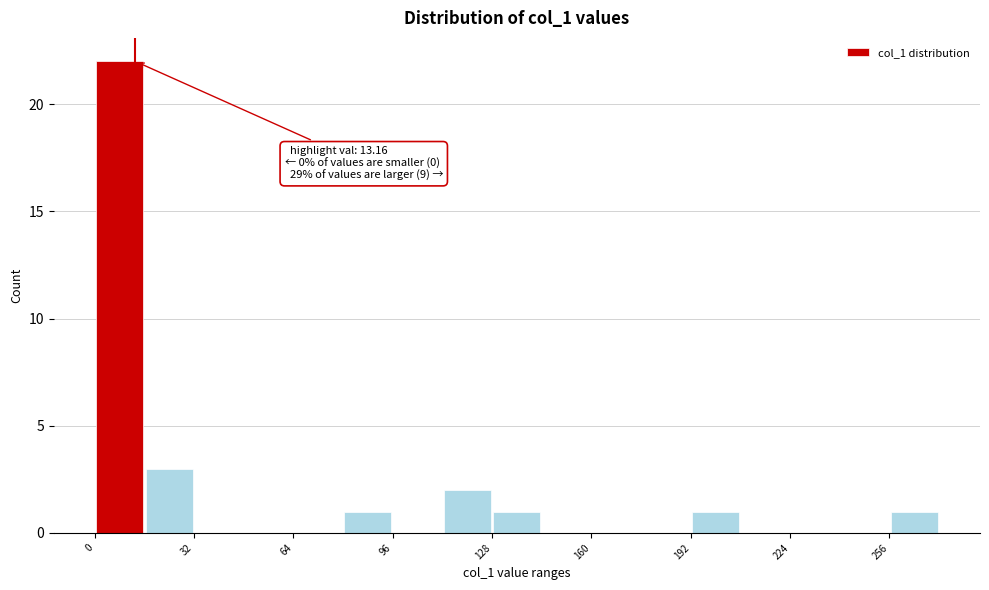

Read against the x-axis, roughly where is the centre of the tallest bar?

10